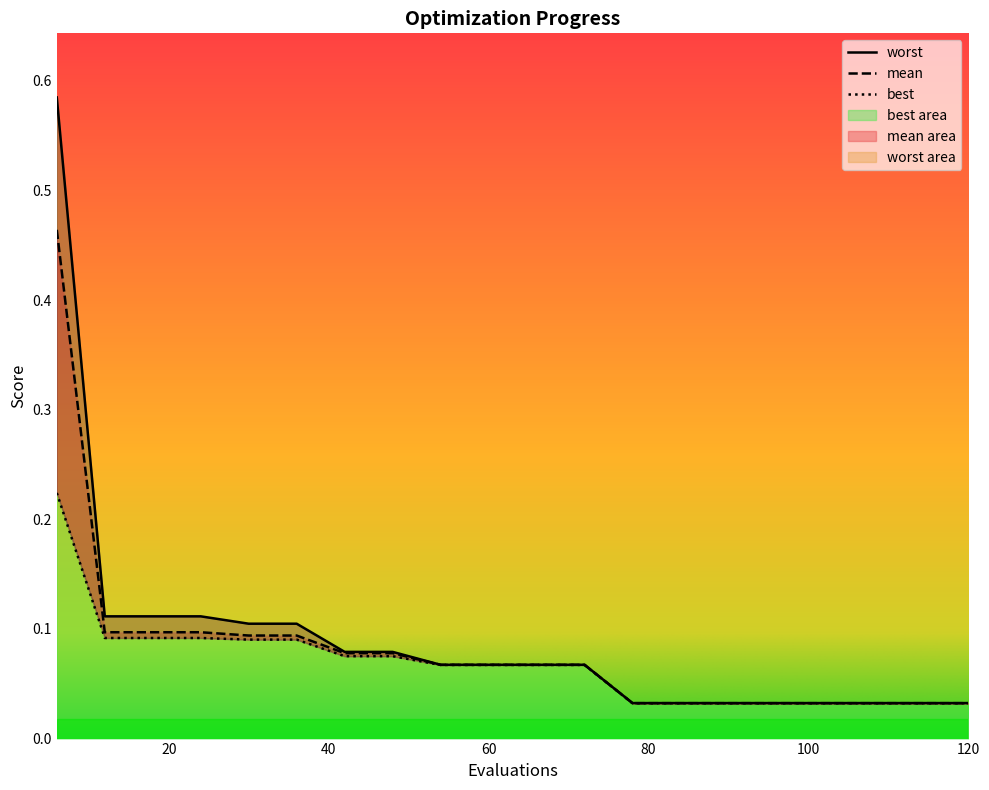

True or false: mean and worst intersect in this chart.

False